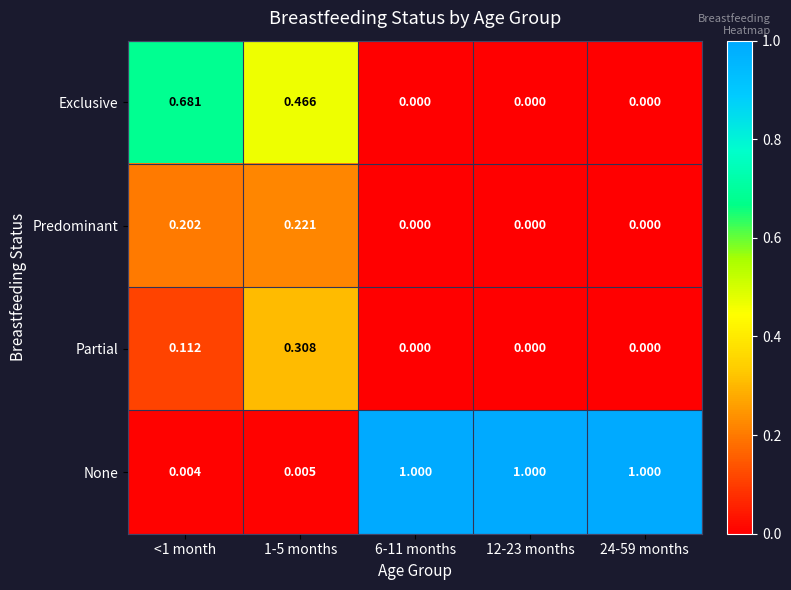

Which series has the largest total across all categories?

None